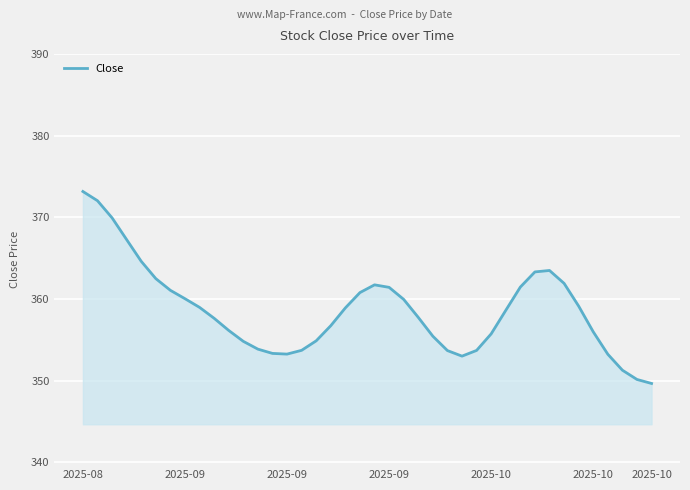

What is the difference between the maximum and minimum values?

23.5